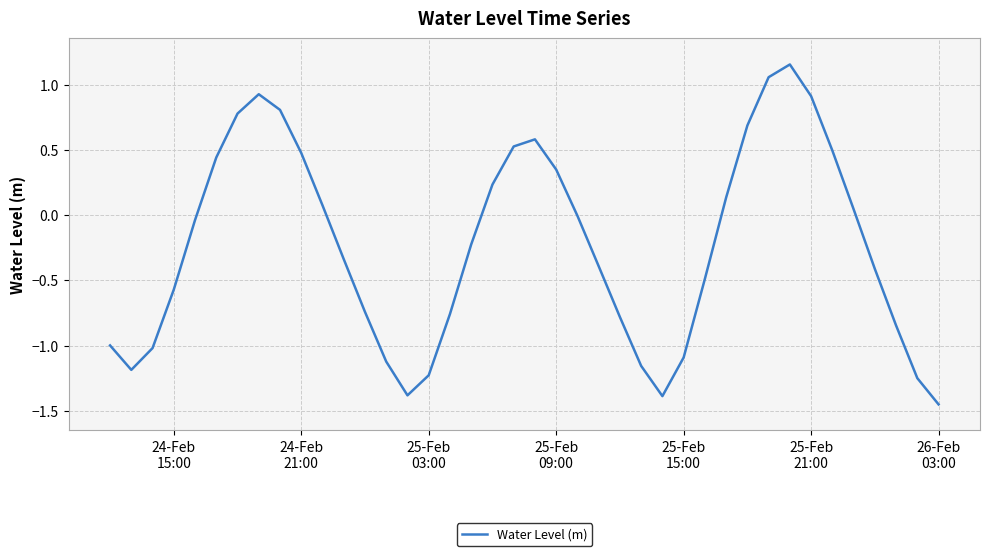

Does the chart have visible grid lines?

Yes